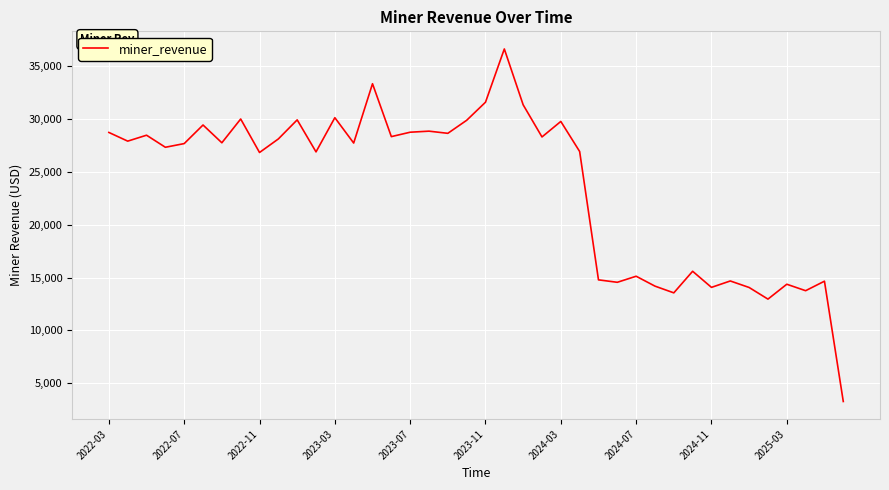

What is the maximum value shown in the chart?

36657.5